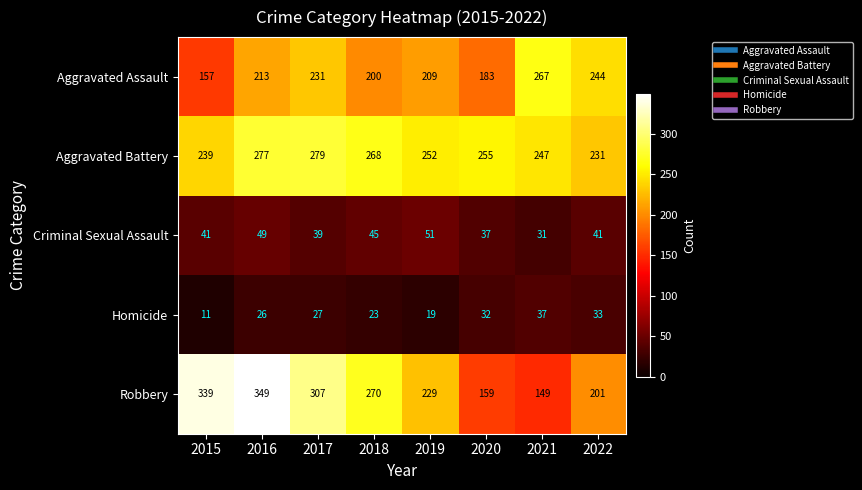

What is the greatest value displayed?

349